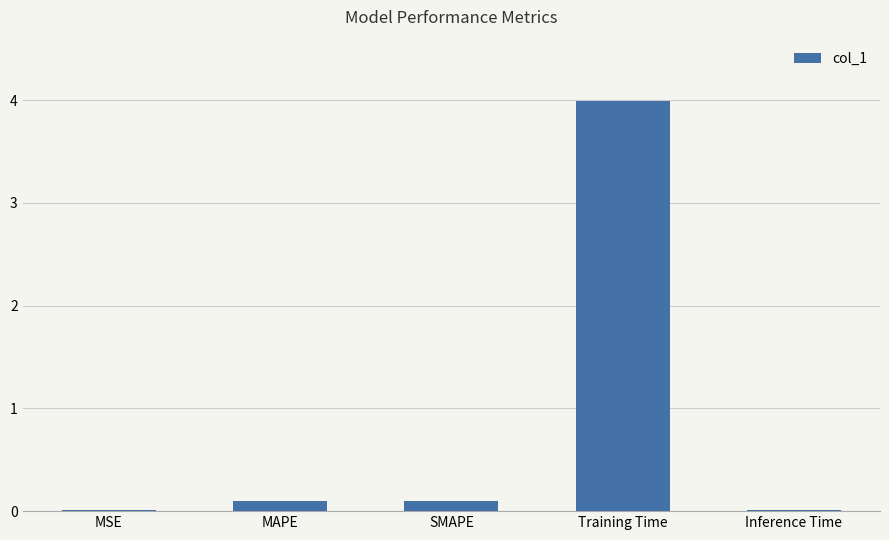

Between SMAPE and MSE, which is larger?

SMAPE